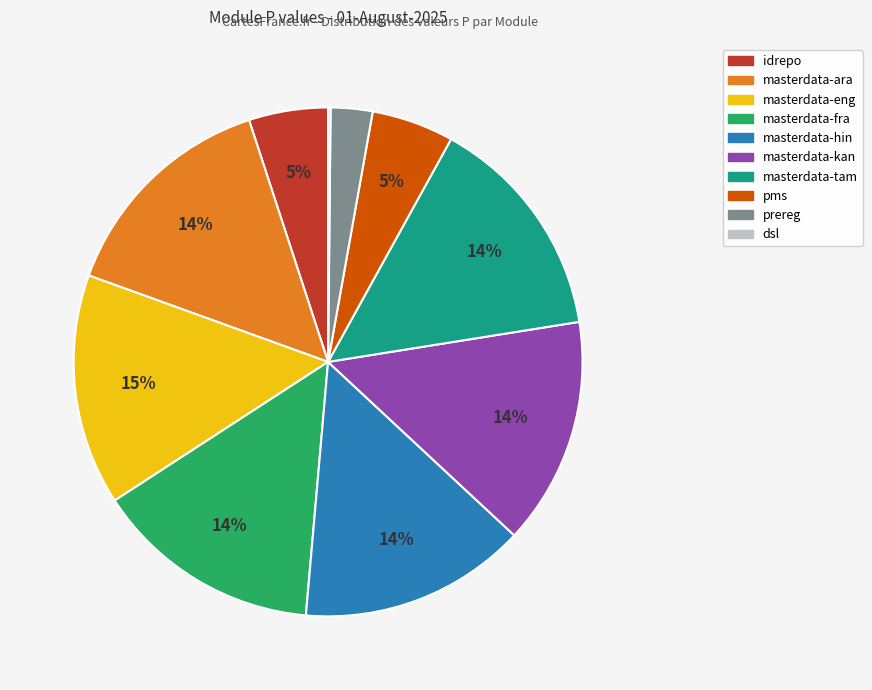

To the nearest percent, what is the average slice percentage?

10%